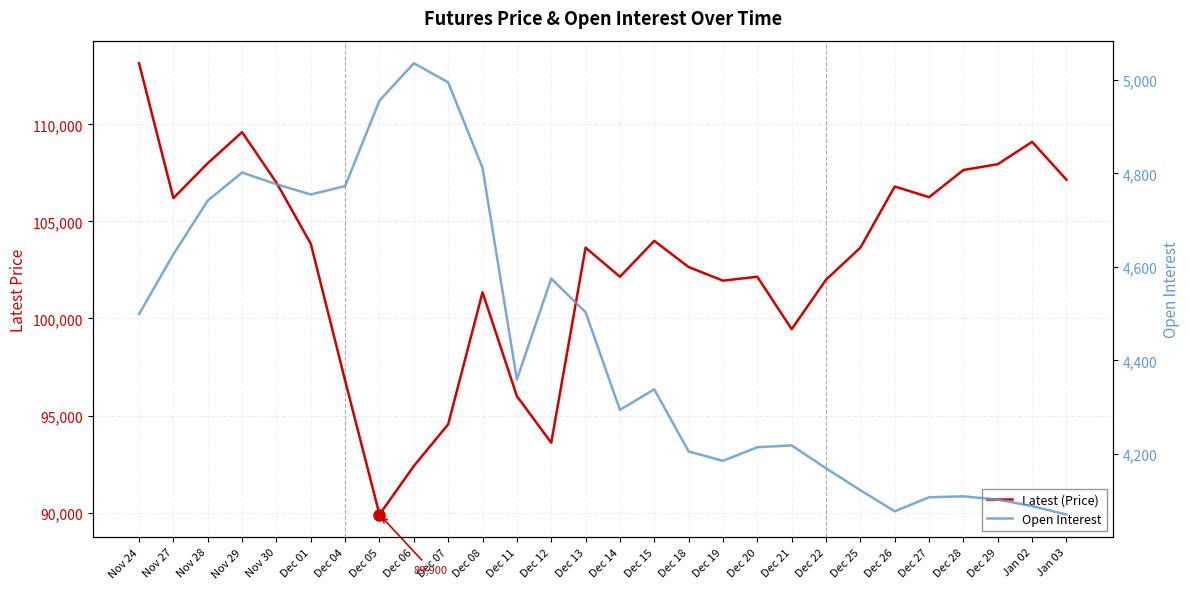

At which label is Latest (Price) closest to 101525?

Dec 08